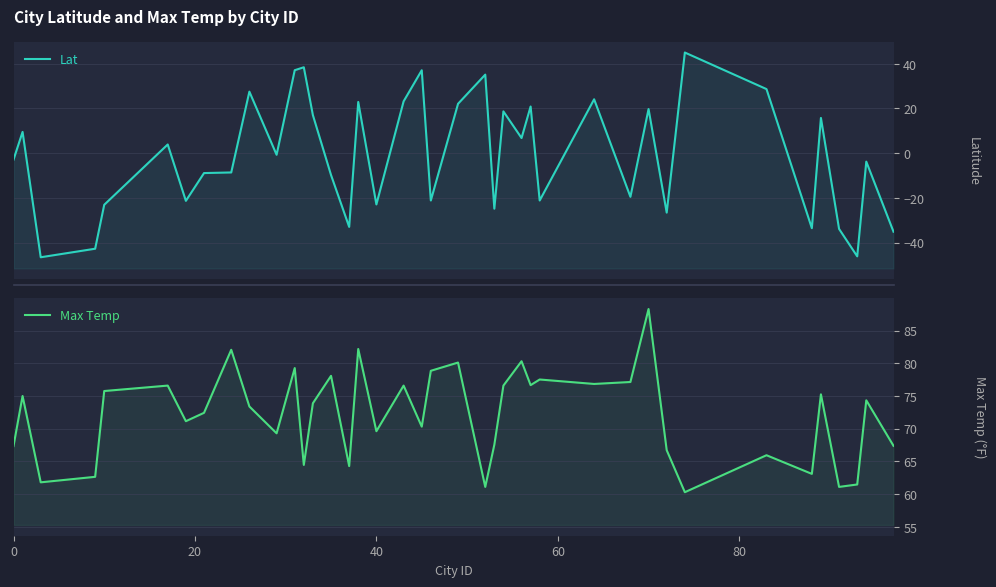

True or false: Lat has more than 0 interior local peaks.

True